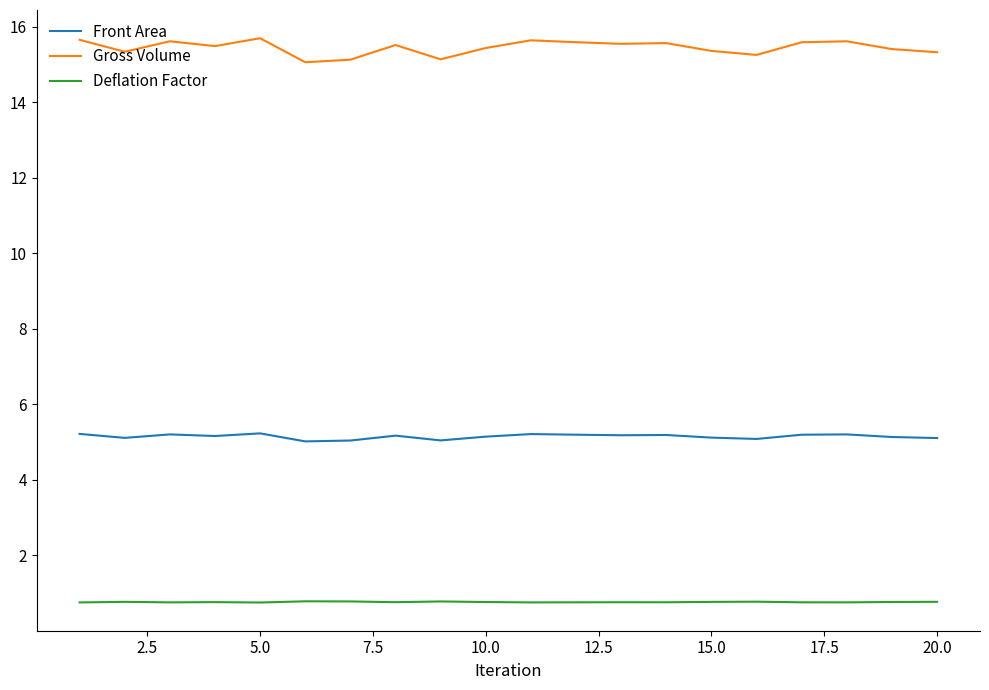

What is the highest value of the Front Area series?

5.2